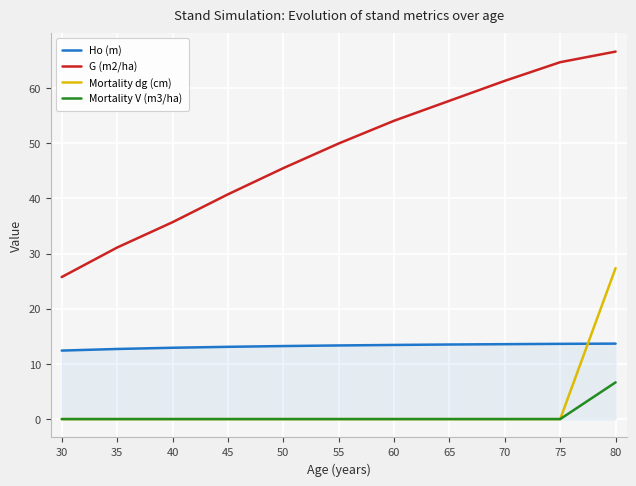

Is the value of G (m2/ha) at 40 greater than the value of Mortality V (m3/ha) at 60?

Yes